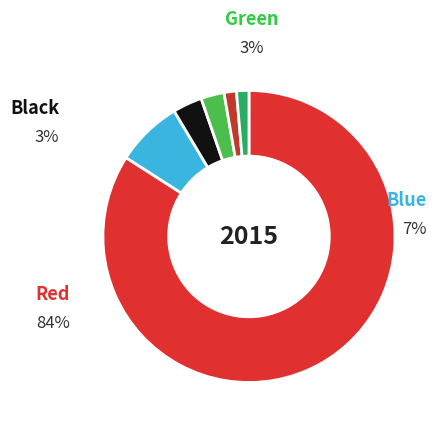

How many slices are in this pie chart?

6